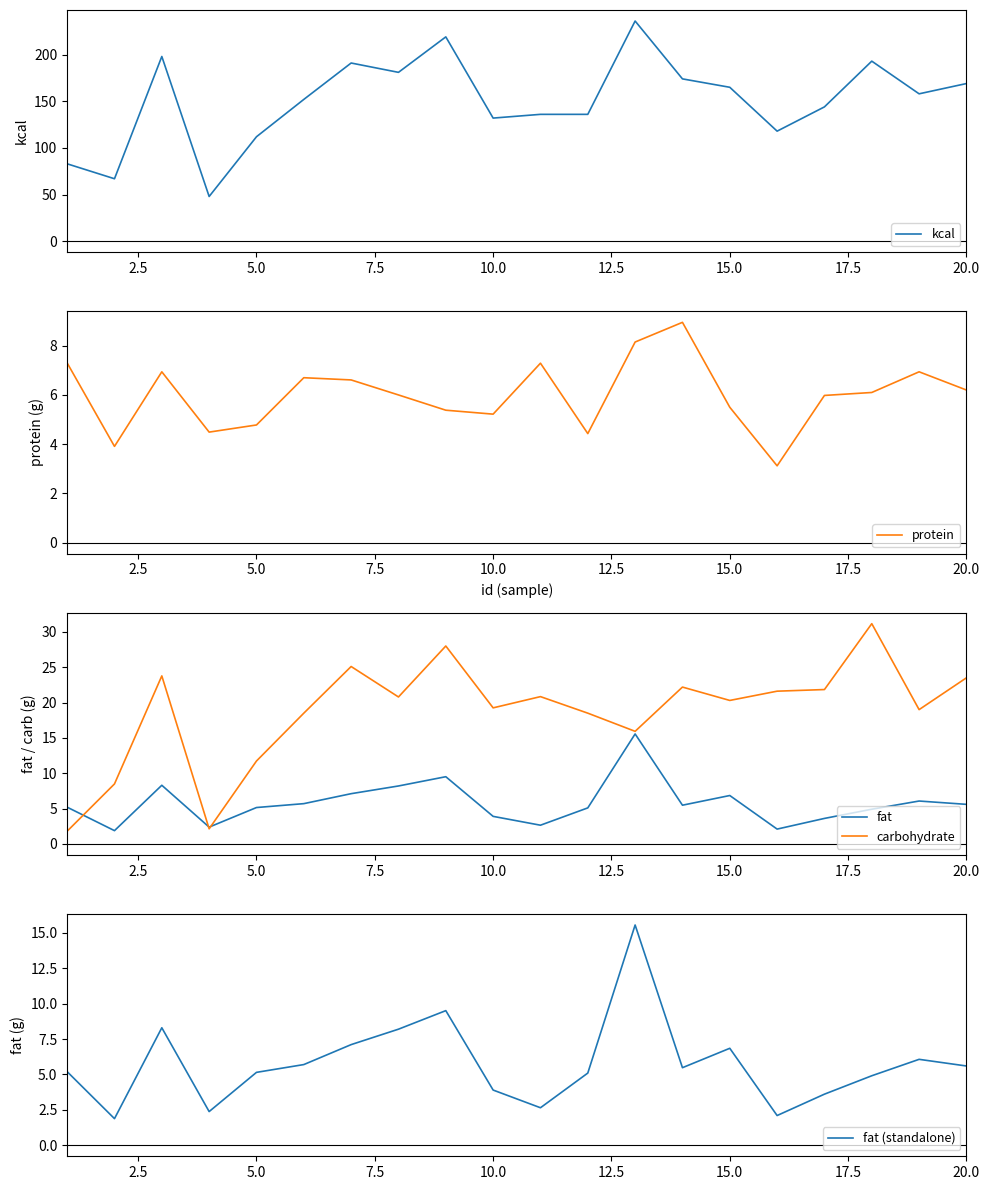

Is it true that protein equals 5.2 at 10.0?

True